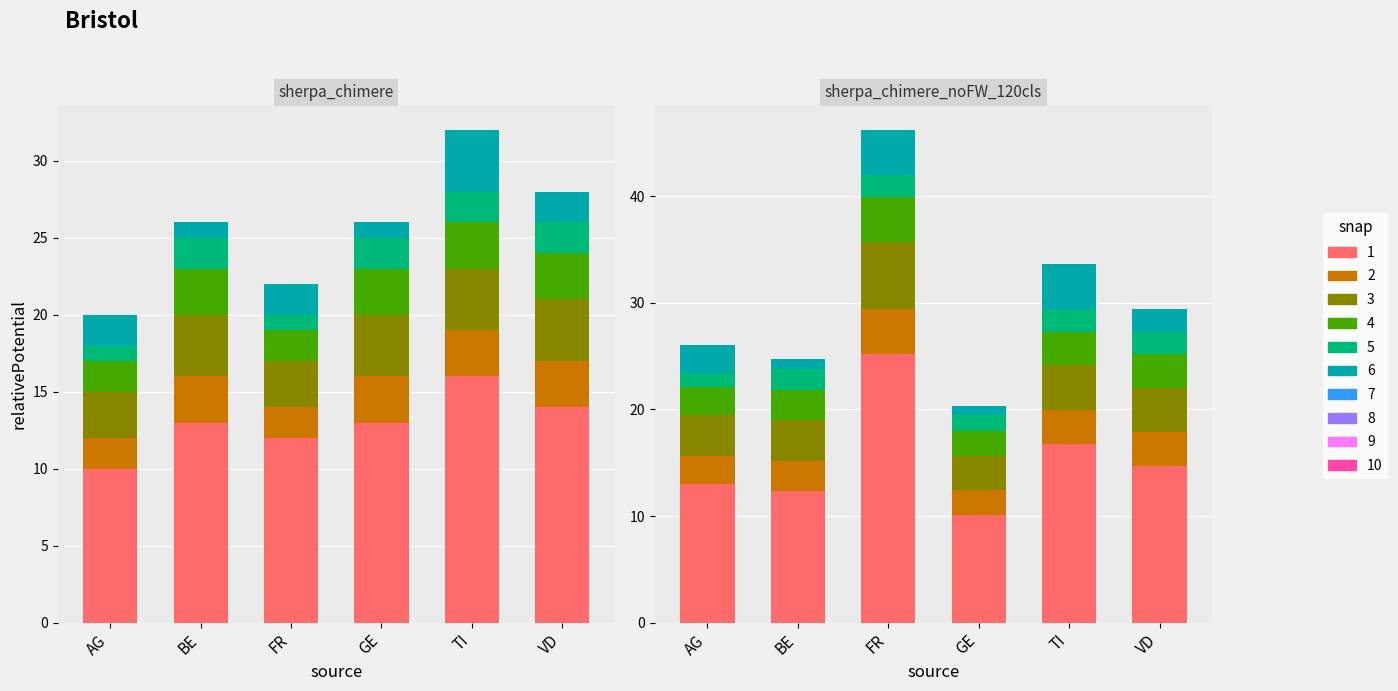

At how many categories does at least one series exceed 23?

1